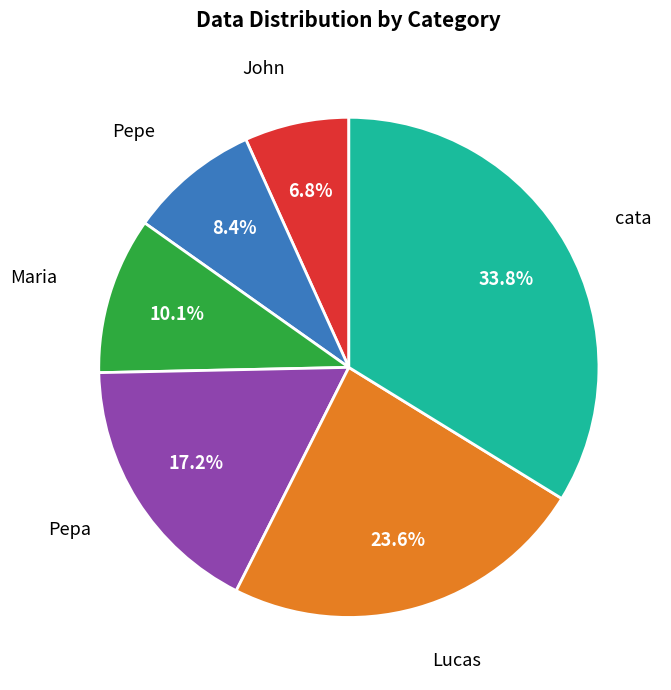

How many slices are in this pie chart?

6